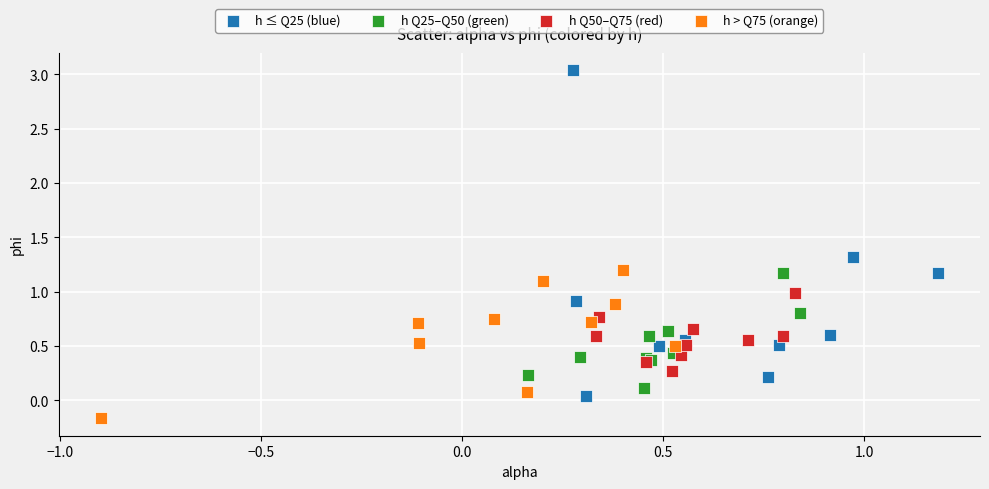

Which series contains the lowest Y value?

h > Q75 (orange)